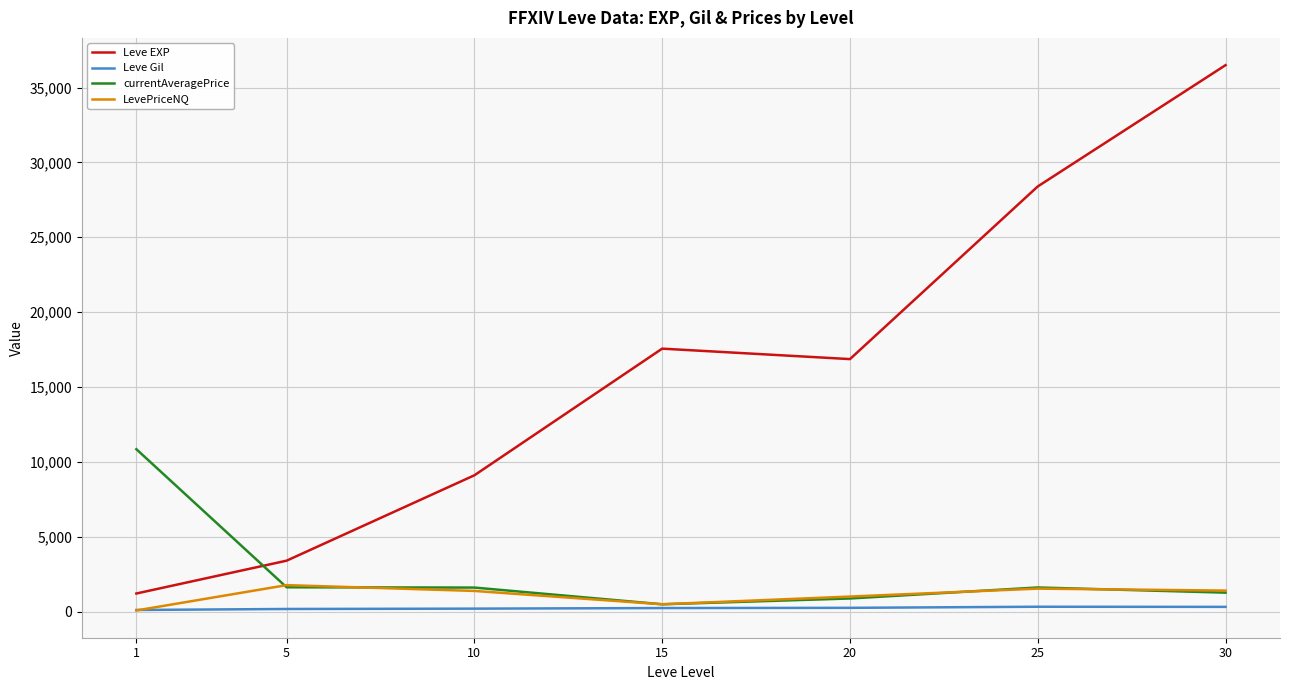

True or false: Leve EXP has more than 2 points higher than both neighbors.

False